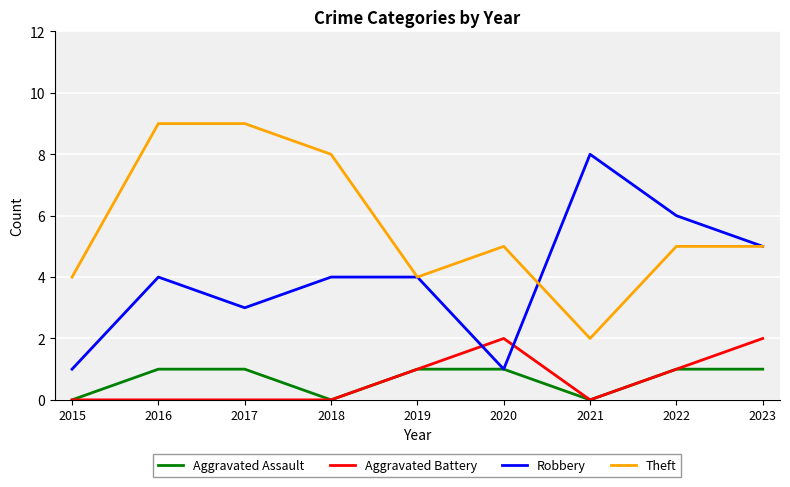

What is the difference between the maximum and minimum values in the Aggravated Assault series?

1